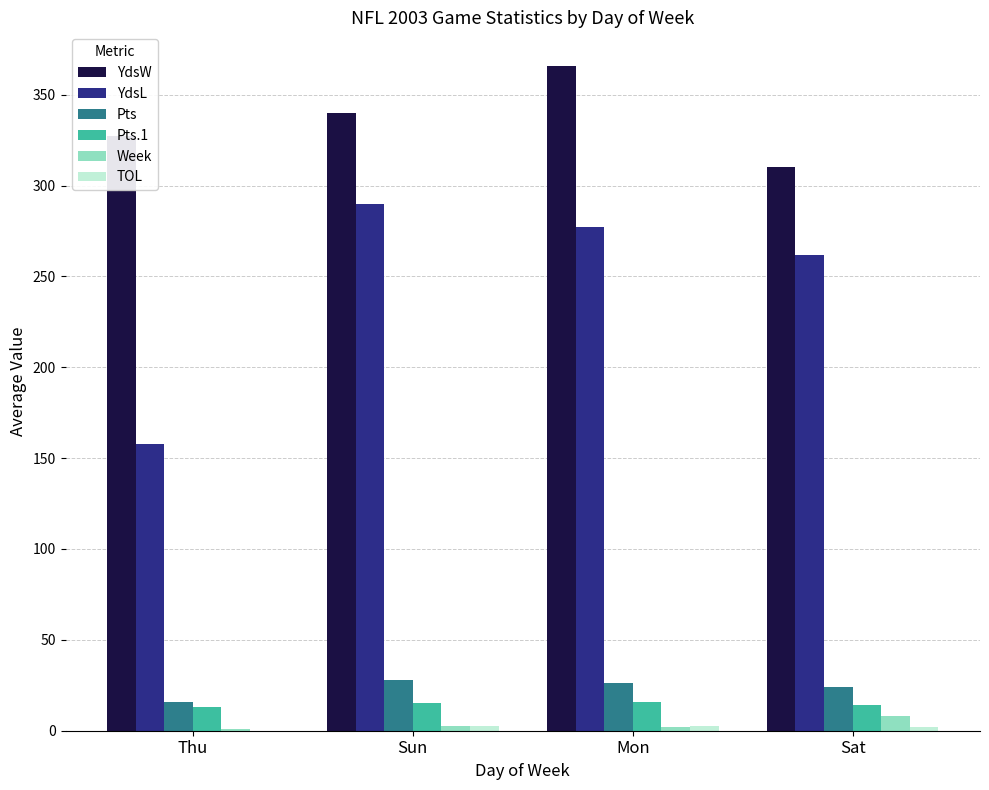

Between Thu and Mon, which series saw the biggest shift?

YdsL